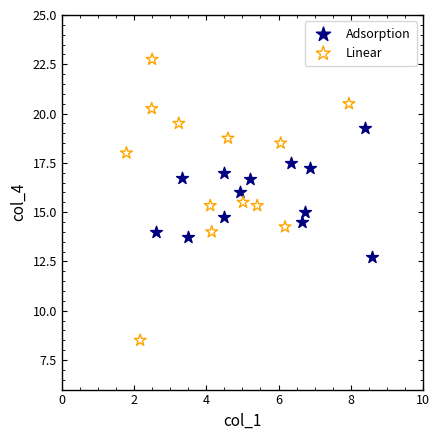

Which series has the largest Y range (max minus min)?

Linear